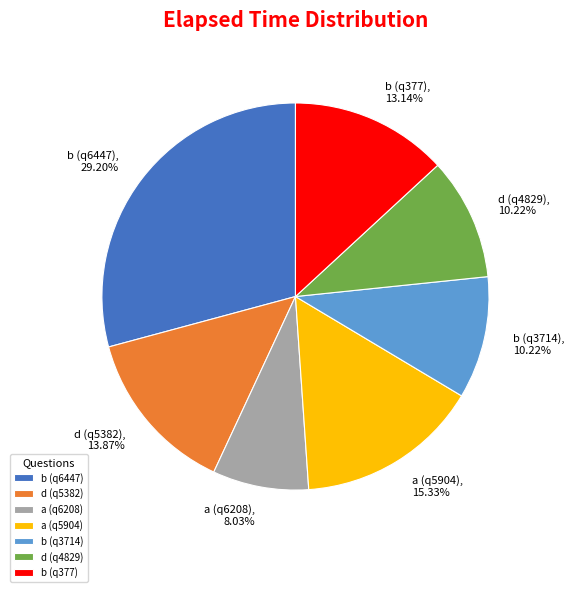

Which has a higher value, a (q6208) or a (q5904)?

a (q5904)